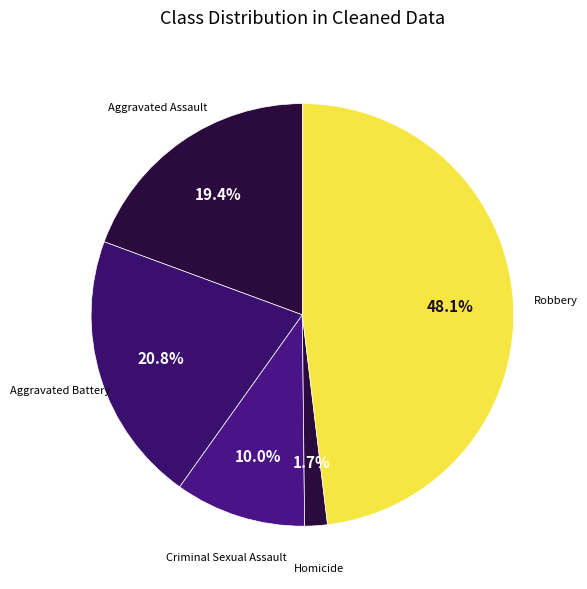

To the nearest percent, what is the difference between the largest and smallest slice percentages?

46%